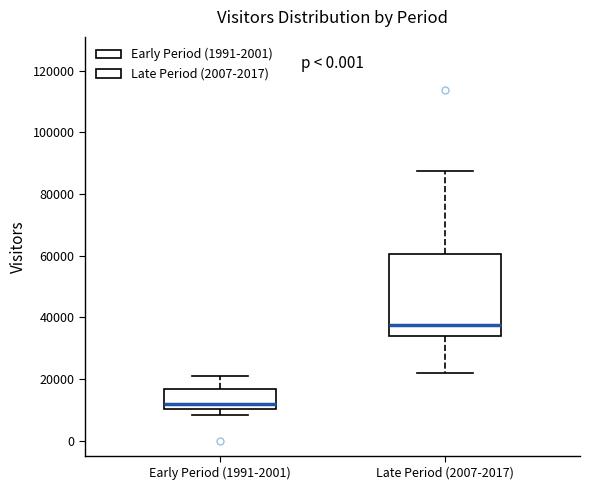

Where is the upper edge of the box for Early Period (1991-2001) on the y-axis? The values are not printed on the chart, so give them approximately, as read against the axis.

16000